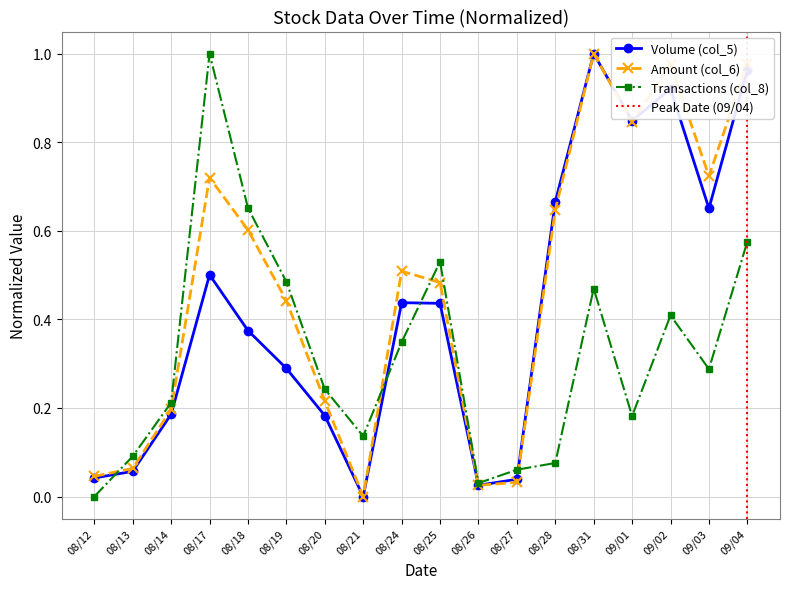

What position from the left is 08/24?

9